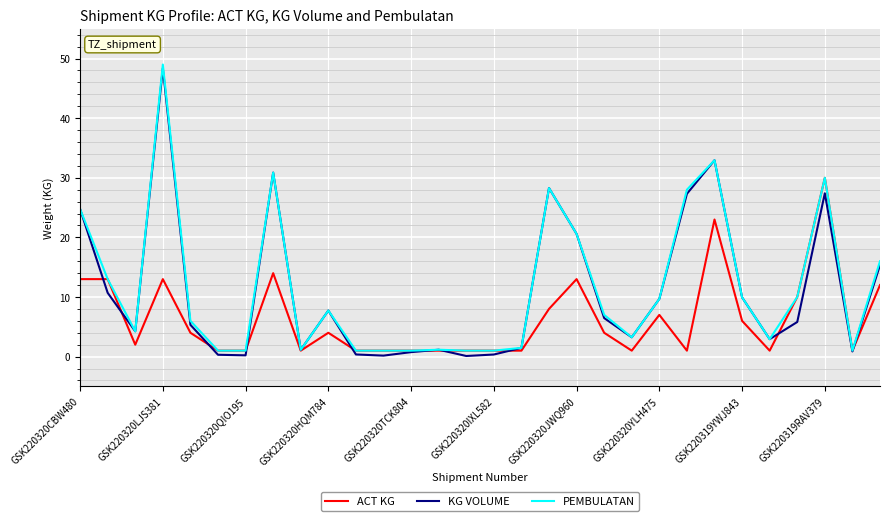

What is the greatest value displayed?

49.0